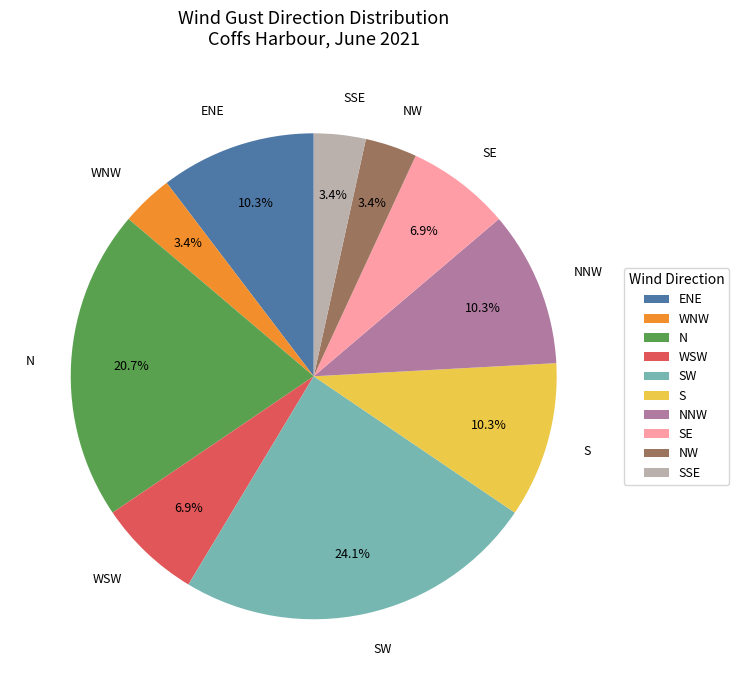

Combined, do WNW and N account for over 50%?

No